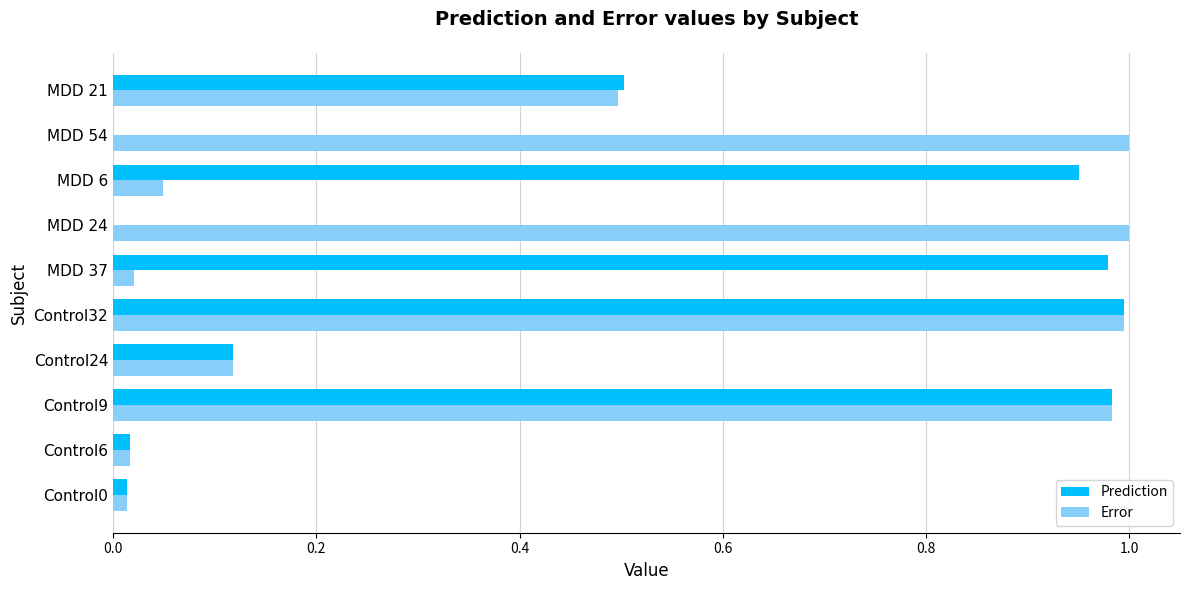

At which category is the sum across all series the highest?

Control32